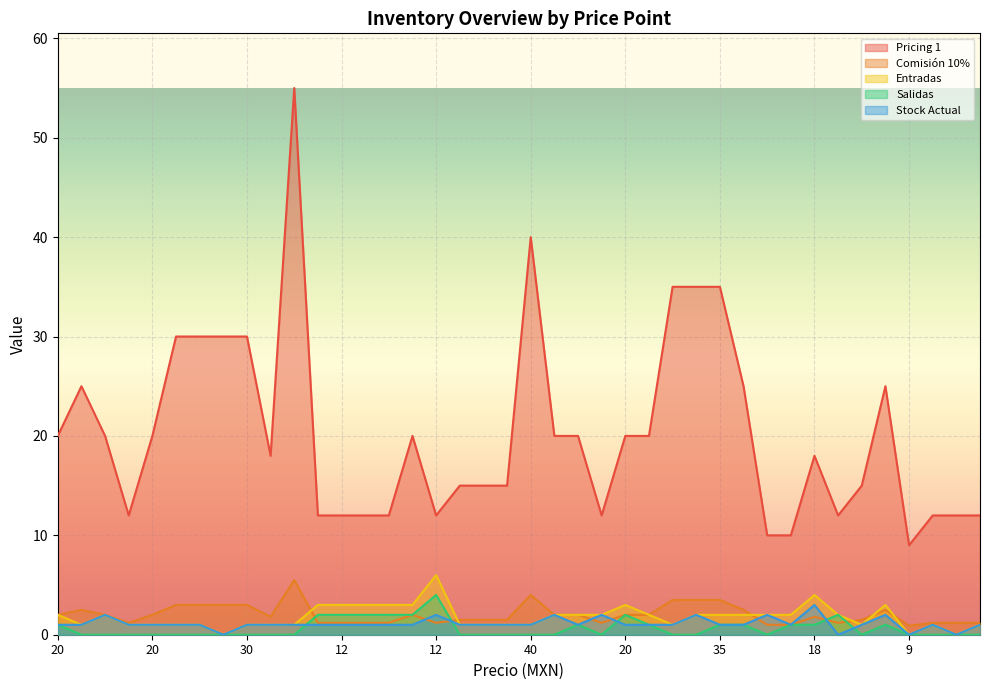

What is the label of the 2nd point from the left?

25